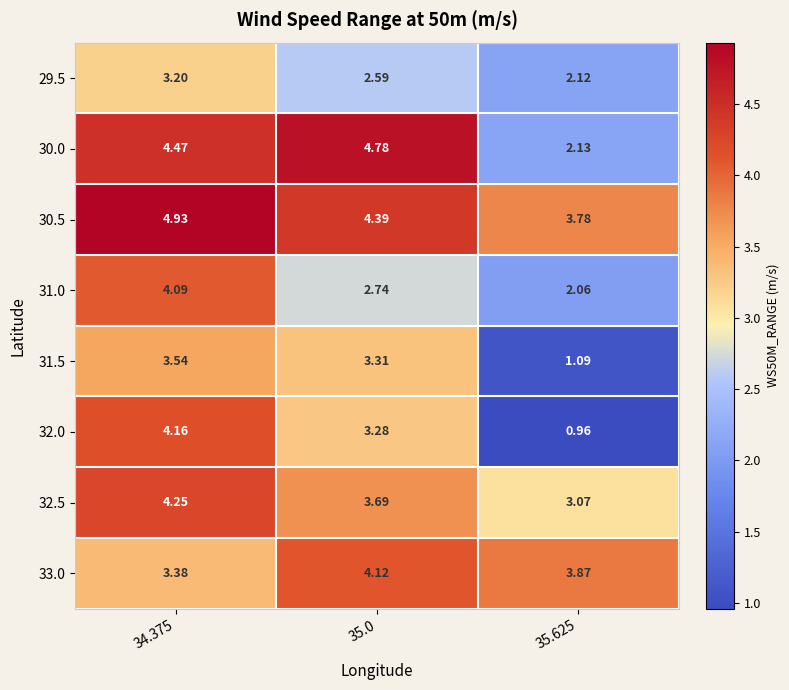

Is the value of 31.5 at 35.0 greater than the value of 30.0 at 34.375?

No